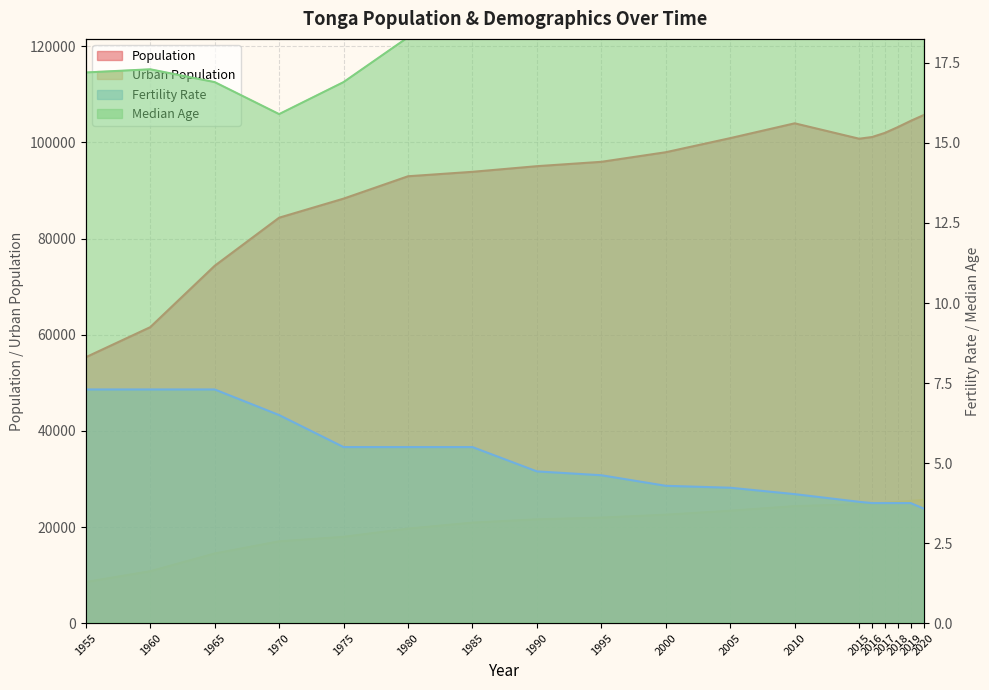

Reading right to left, extract all data points from this chart.

Population: 105695.0	104494.0	103197.0	101998.0	101133.0	100781.0	103986.0	100905.0	97973.0	95976.0	95069.0	93896.0	92971.0	88318.0	84351.0	74345.0	61577.0	55322.0
Urban Population: 25648.0	25428.0	25215.0	25027.0	24876.0	24756.0	24357.0	23396.0	22571.0	21967.0	21604.0	20921.0	19674.0	17968.0	17032.0	14500.0	10812.0	8566.0
Fertility Rate: 3.6	3.8	3.8	3.8	3.8	3.8	4.0	4.2	4.3	4.6	4.7	5.5	5.5	5.5	6.5	7.3	7.3	7.3
Median Age: 22.4	22.0	22.0	22.0	22.0	21.9	21.2	21.0	19.9	19.8	19.7	18.4	18.3	16.9	15.9	16.9	17.3	17.2